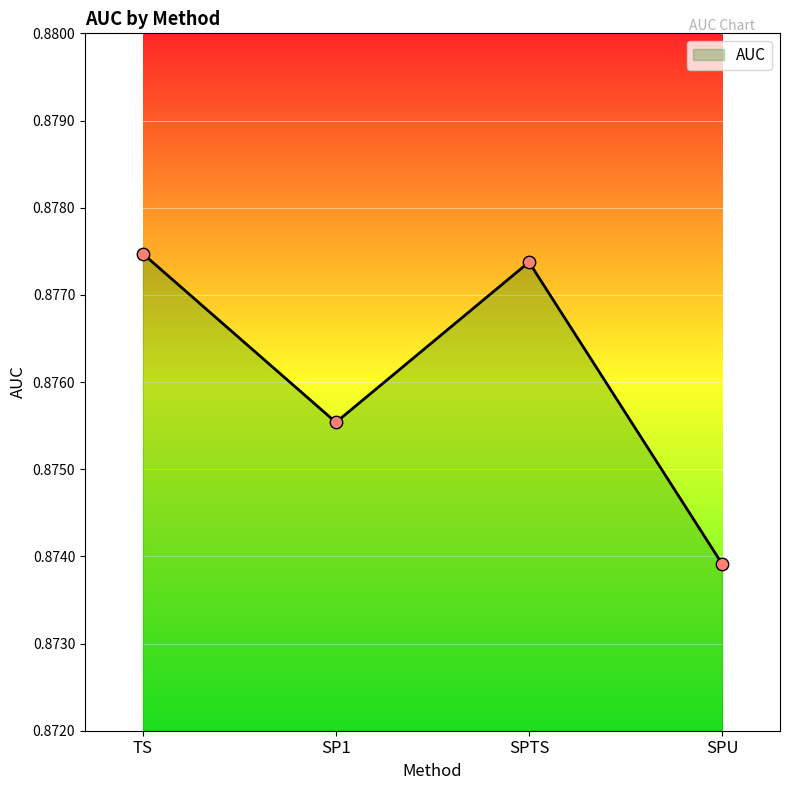

Which has a higher value, SPU or TS?

TS